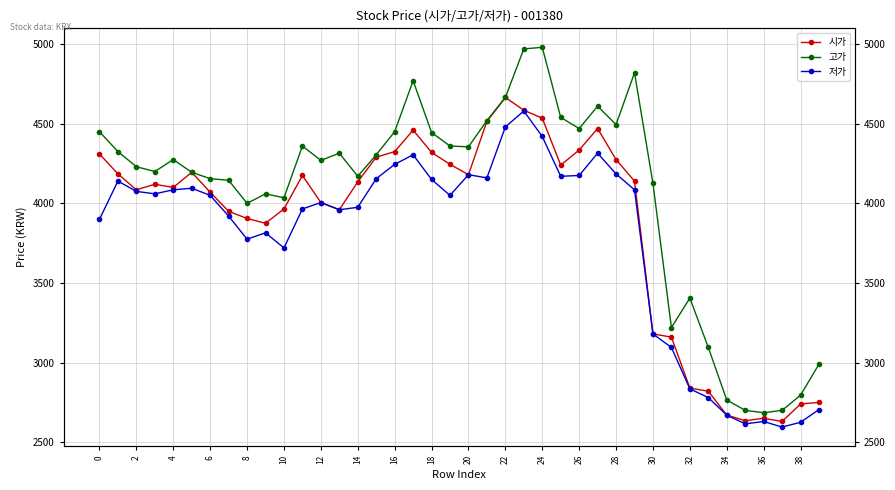

True or false: 시가 and 저가 cross at least once.

False